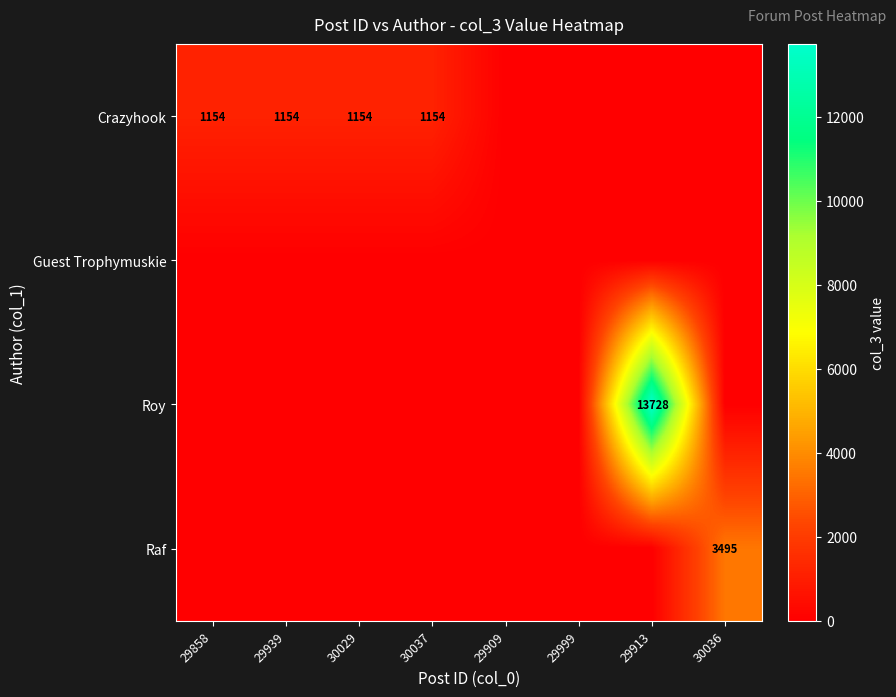

The value of Crazyhook at 30029 is 1154. True or false?

True